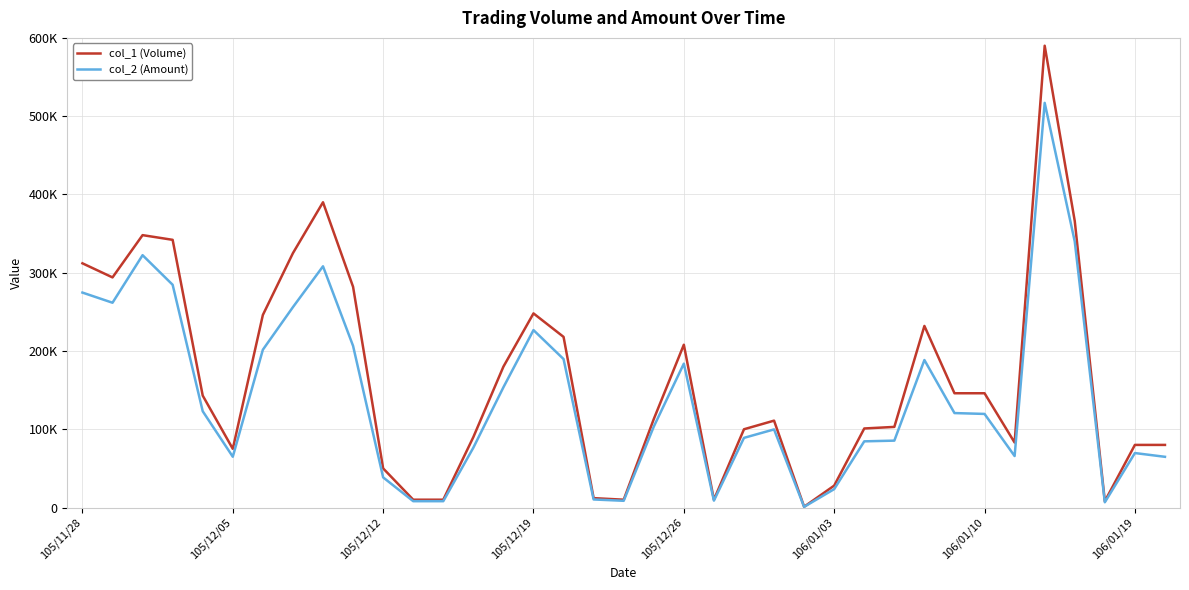

What is the greatest value displayed?

590000